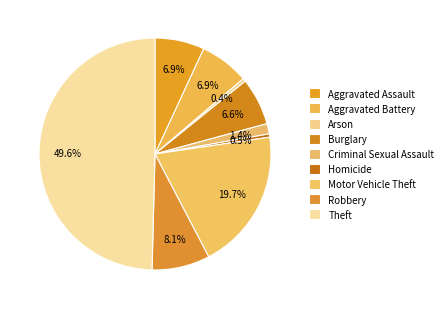

Is it true that Arson is 5% of the pie?

False